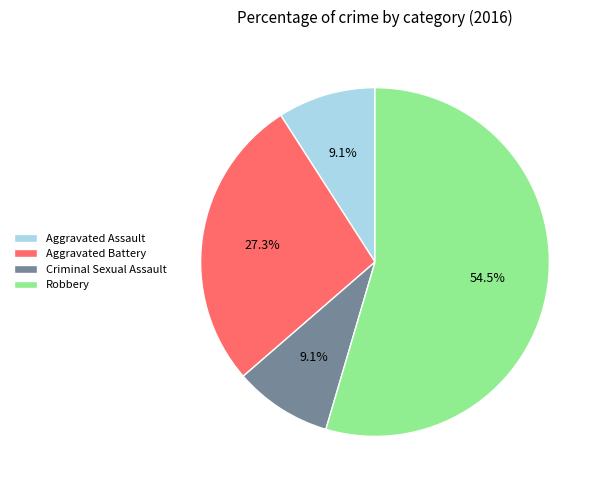

Approximately how many times larger is the value at Robbery compared to Criminal Sexual Assault?

6.0